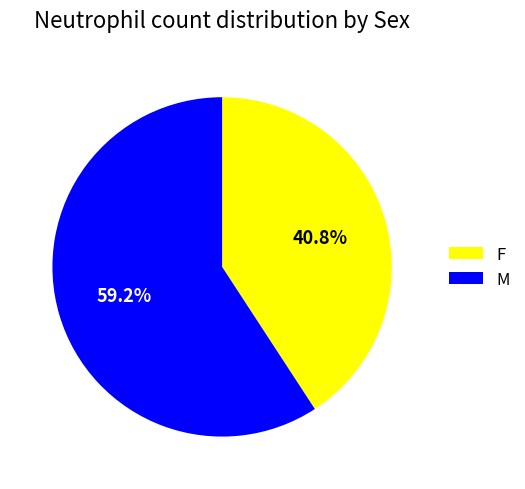

Rank the categories by value from highest to lowest.

M, F